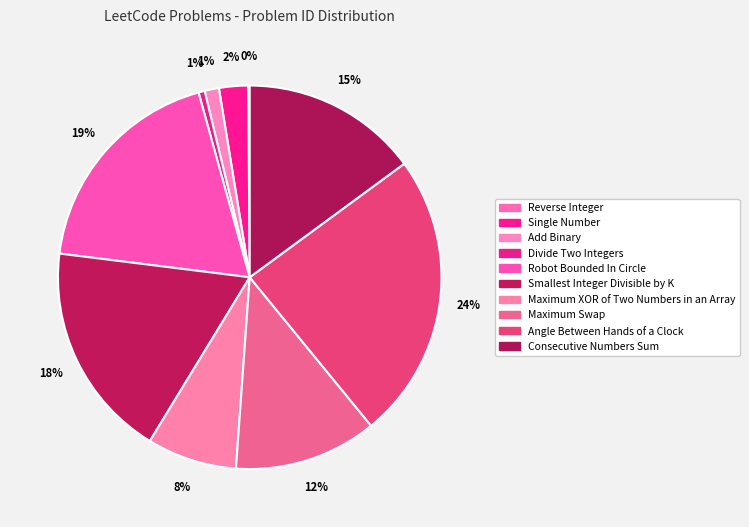

True or false: Consecutive Numbers Sum accounts for 9% of the total.

False